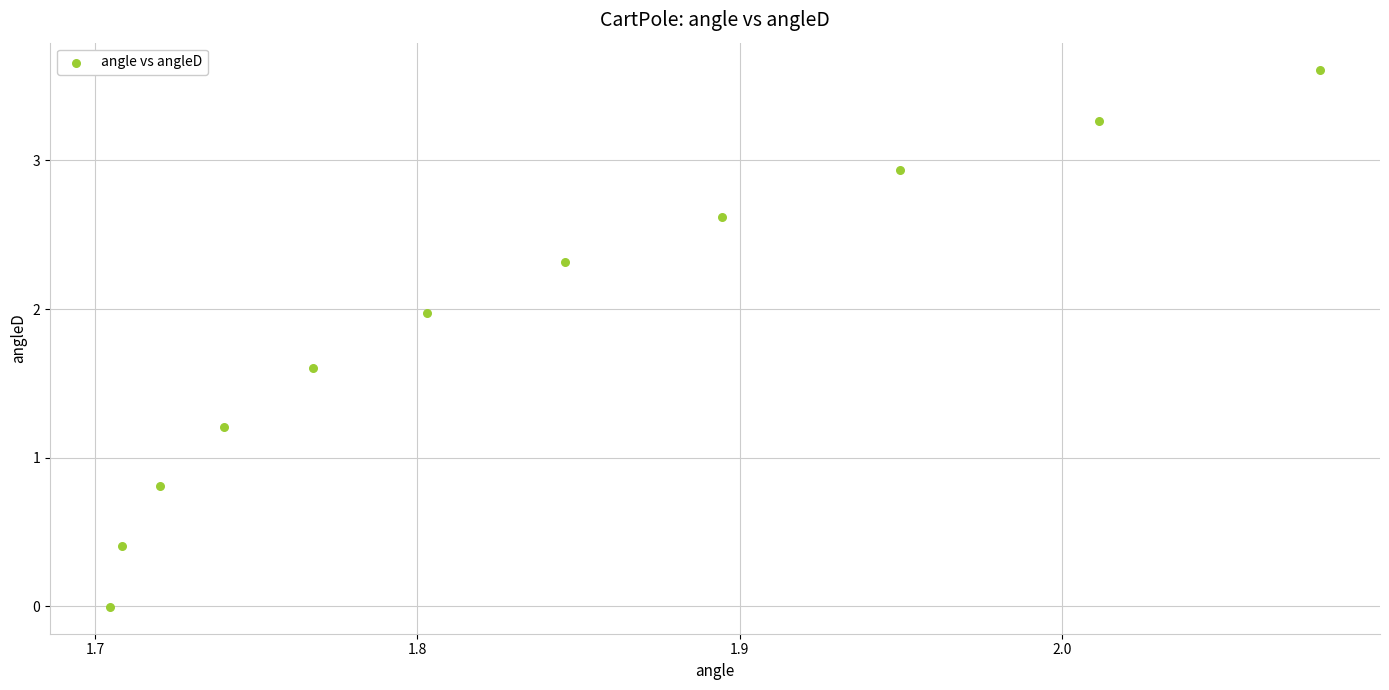

What is the average Y value?

1.9